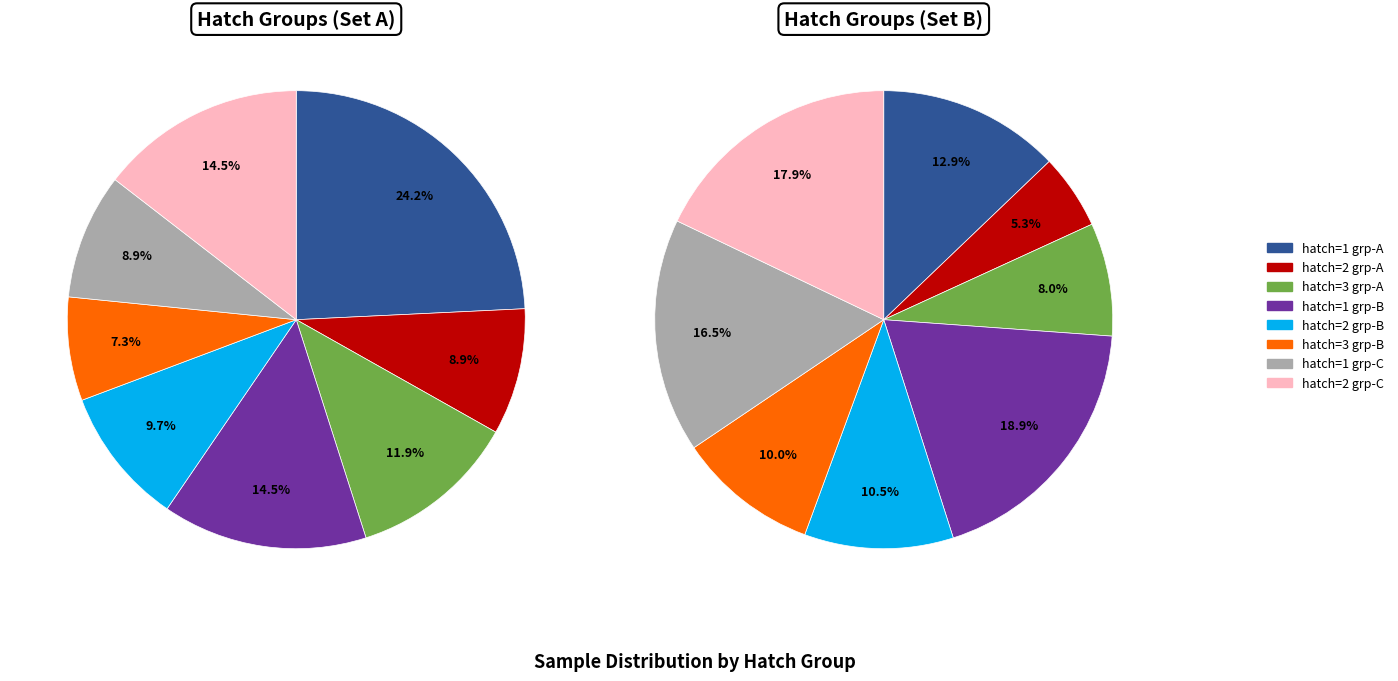

Which slice is the smallest?

hatch=2